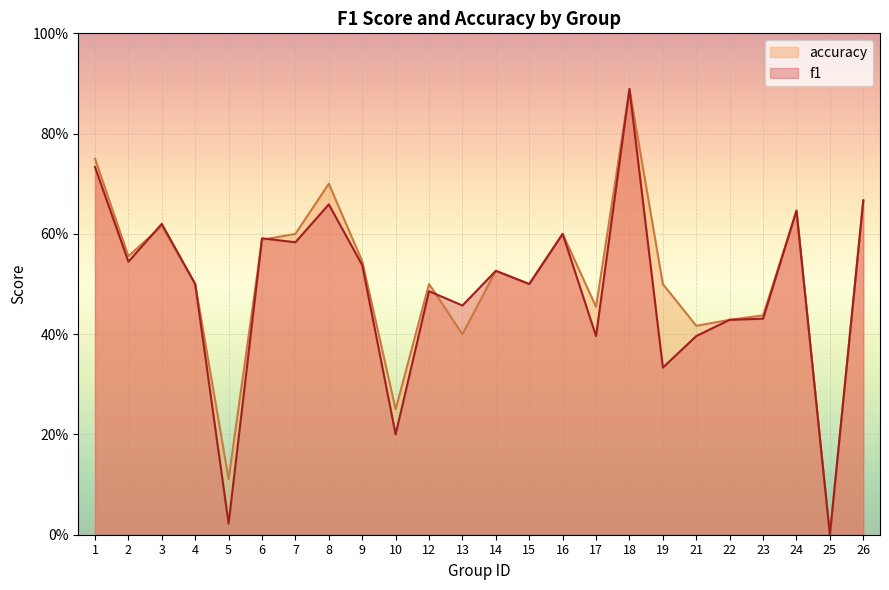

Reading left to right, extract all data points from this chart.

f1: 0.7	0.5	0.6	0.5	0.0	0.6	0.6	0.7	0.5	0.2	0.5	0.5	0.5	0.5	0.6	0.4	0.9	0.3	0.4	0.4	0.4	0.6	0.0	0.7
accuracy: 0.8	0.6	0.6	0.5	0.1	0.6	0.6	0.7	0.5	0.2	0.5	0.4	0.5	0.5	0.6	0.5	0.9	0.5	0.4	0.4	0.4	0.6	0.0	0.7